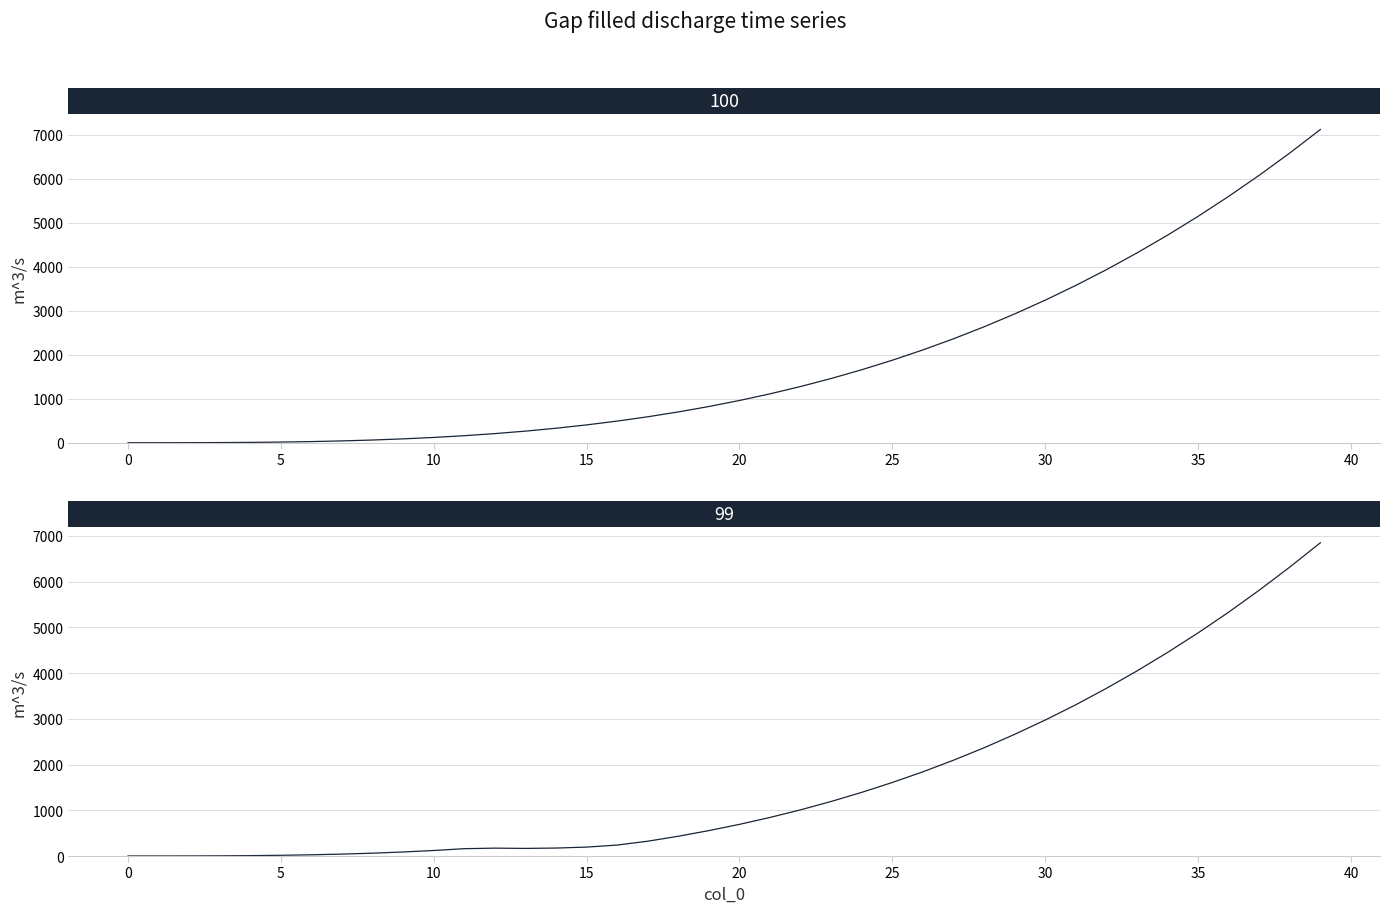

True or false: 97 has a value of 298.3 at 14.

False